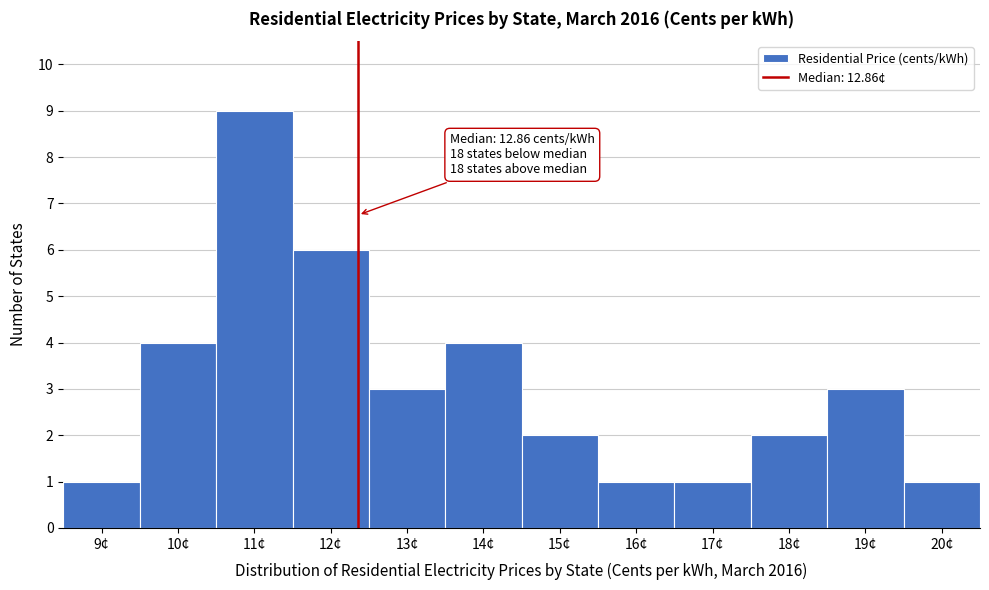

Reading left to right, extract all data points from this chart.

9¢=1	10¢=4	11¢=9	12¢=6	13¢=3	14¢=4	15¢=2	16¢=1	17¢=1	18¢=2	19¢=3	20¢=1